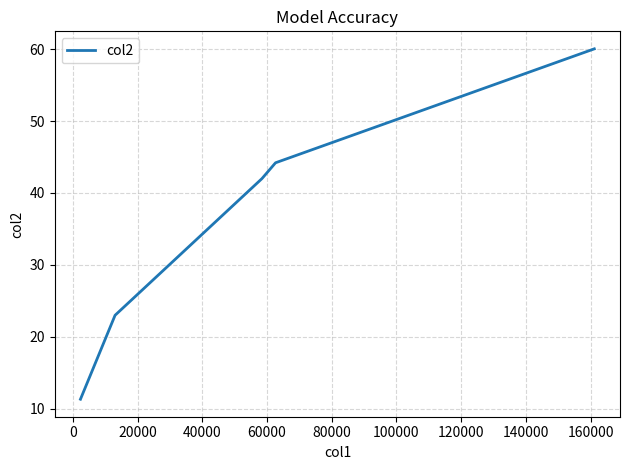

What is the smallest value displayed?

11.3